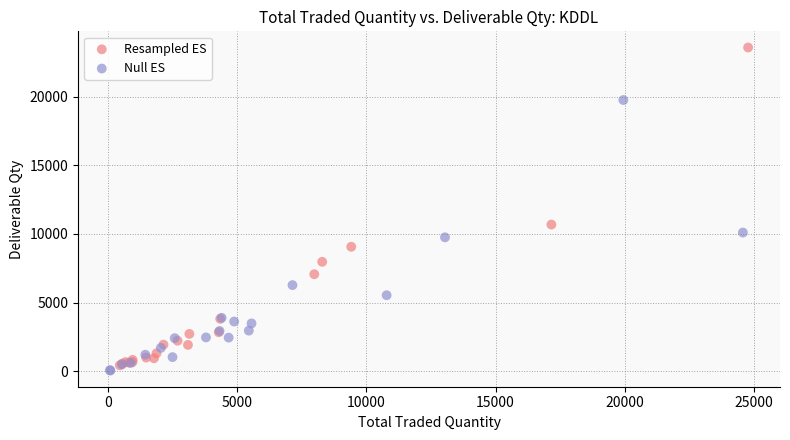

Which series reaches the maximum Y coordinate?

Resampled ES